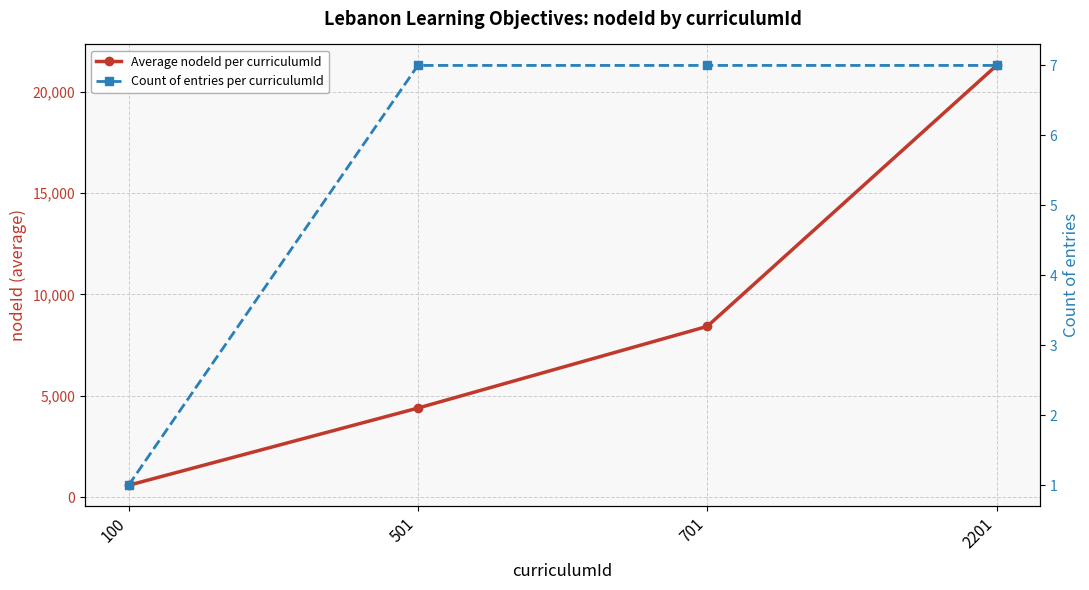

What is the difference between the highest and lowest values at 701?

8411